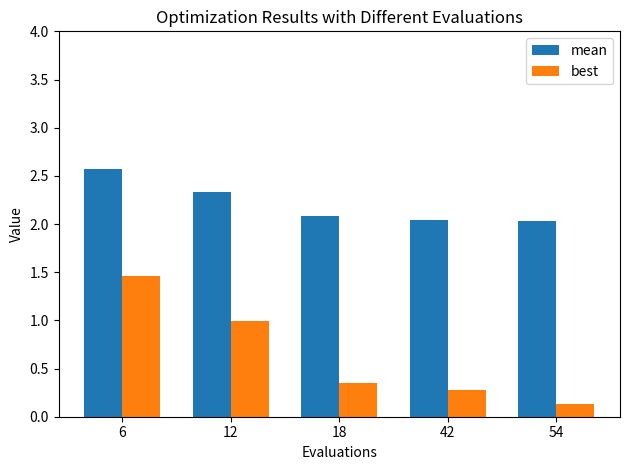

What is the value of the best bar at the 4th from the left?

0.3